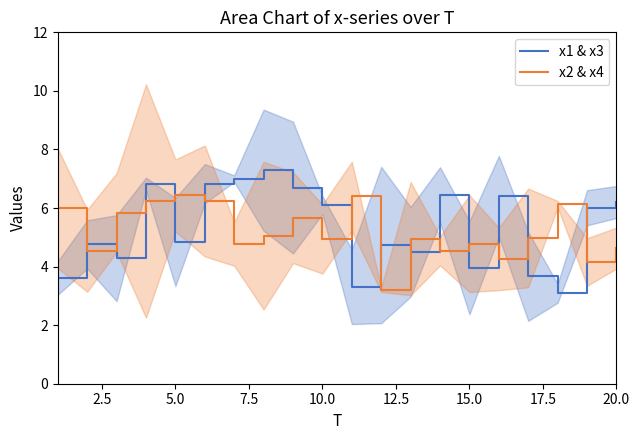

Which series ends up on top after the final intersection of x1 & x3 and x2 & x4?

x1 & x3